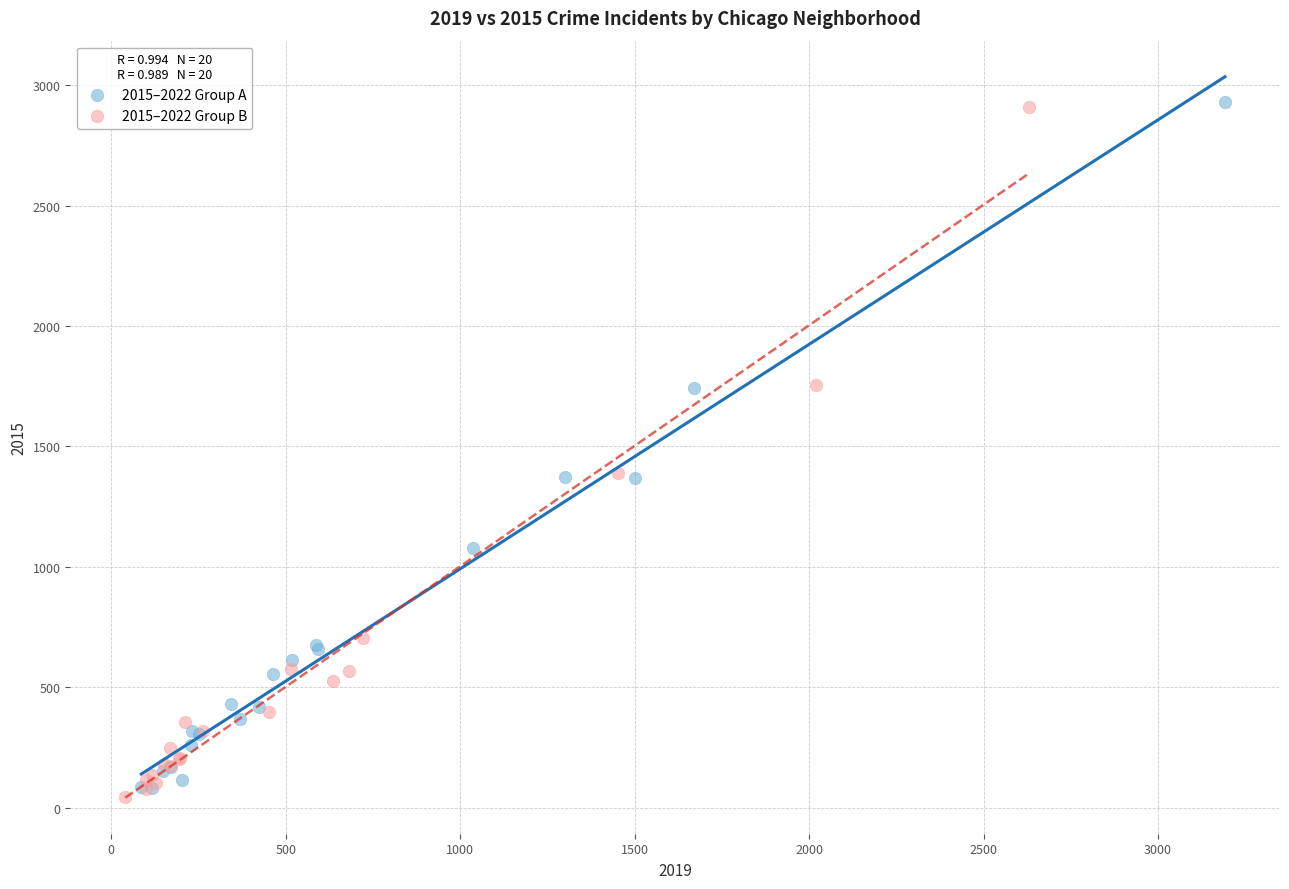

What are all the series names shown in the legend?

2015–2022 Group A, 2015–2022 Group B